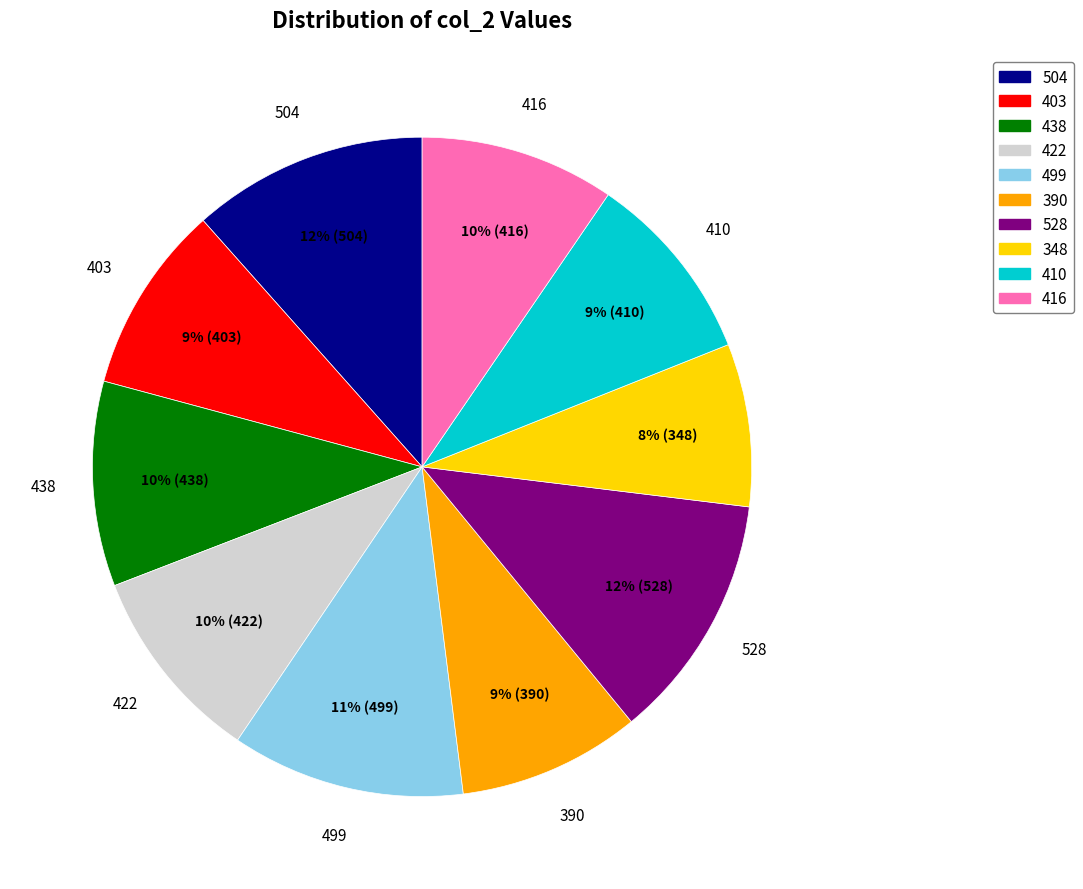

Do 403 and 499 together represent more than half of the pie?

No